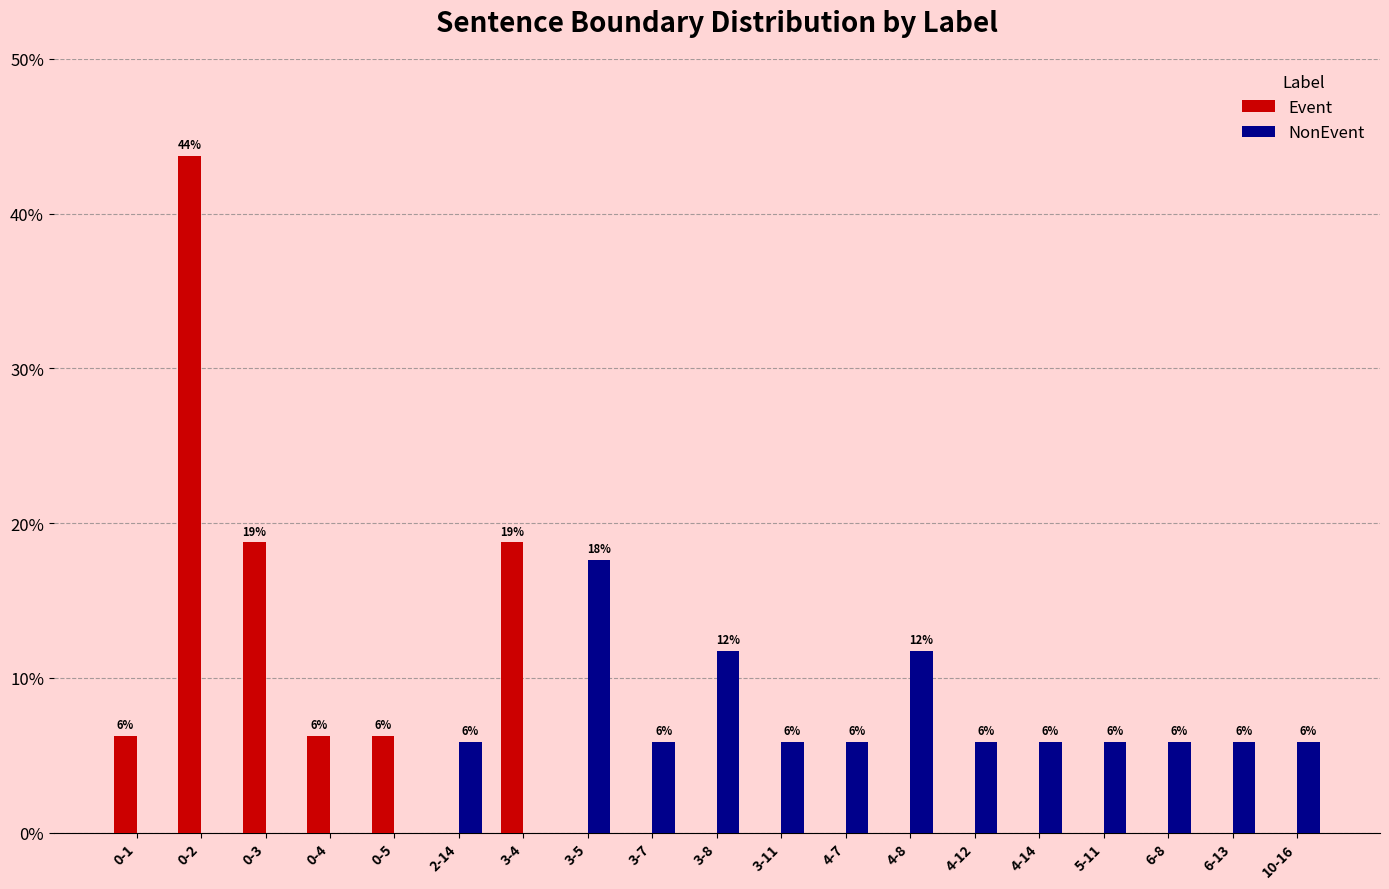

What is the difference between the NonEvent values at 3-8 and 6-8?

5.9